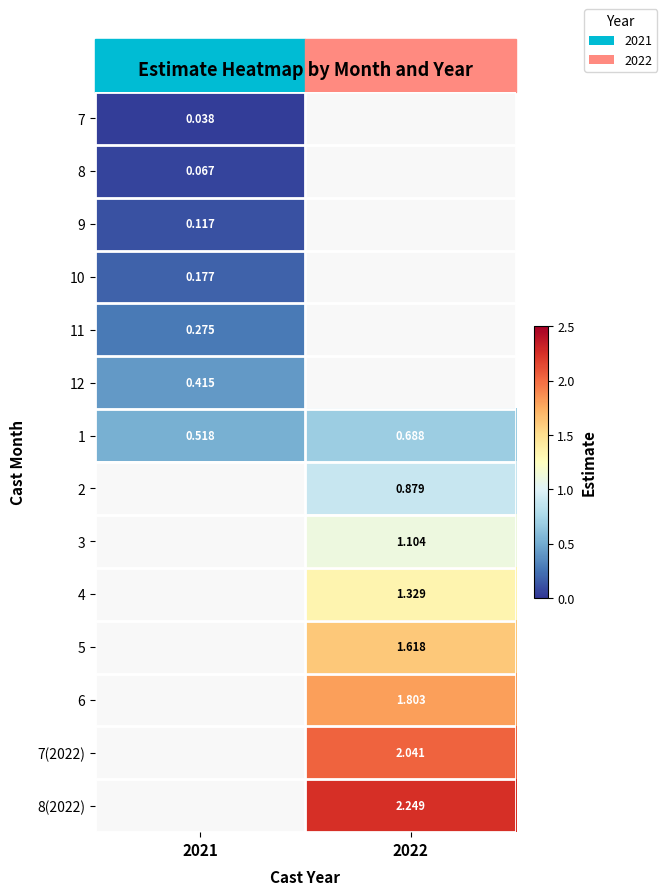

Which label corresponds to the largest value in the chart?

2022